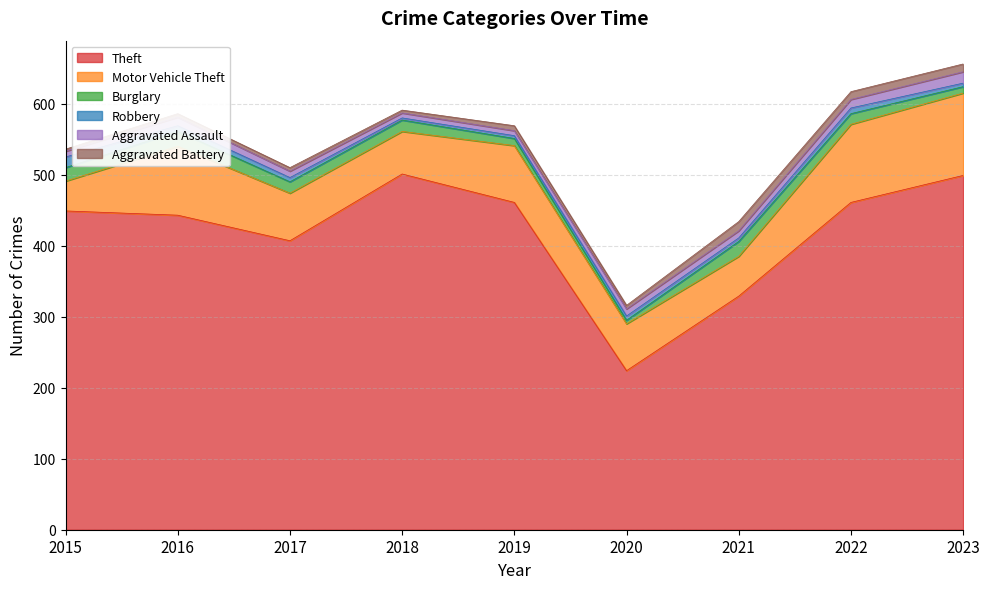

True or false: Theft and Aggravated Battery intersect in this chart.

False